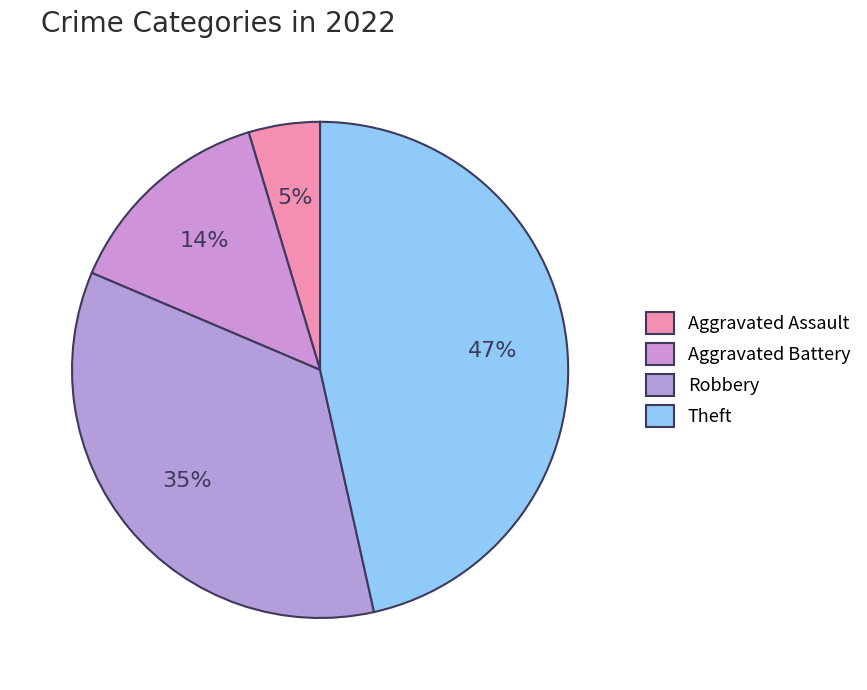

To the nearest percent, what percentage of the pie is Theft?

47%